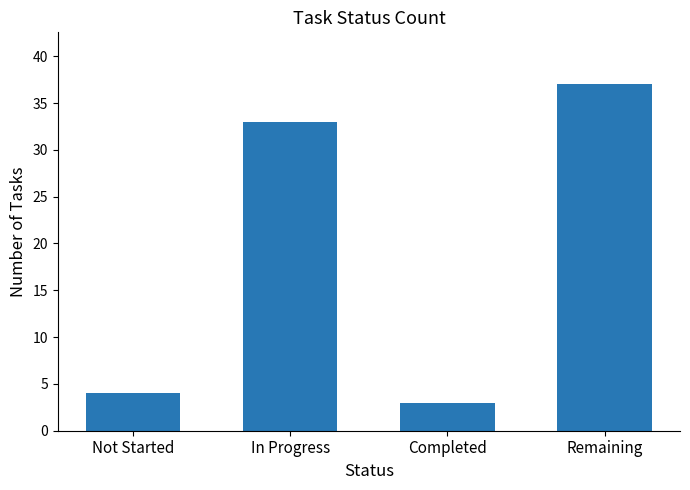

The chart shows a value of 59 at In Progress. True or false?

False